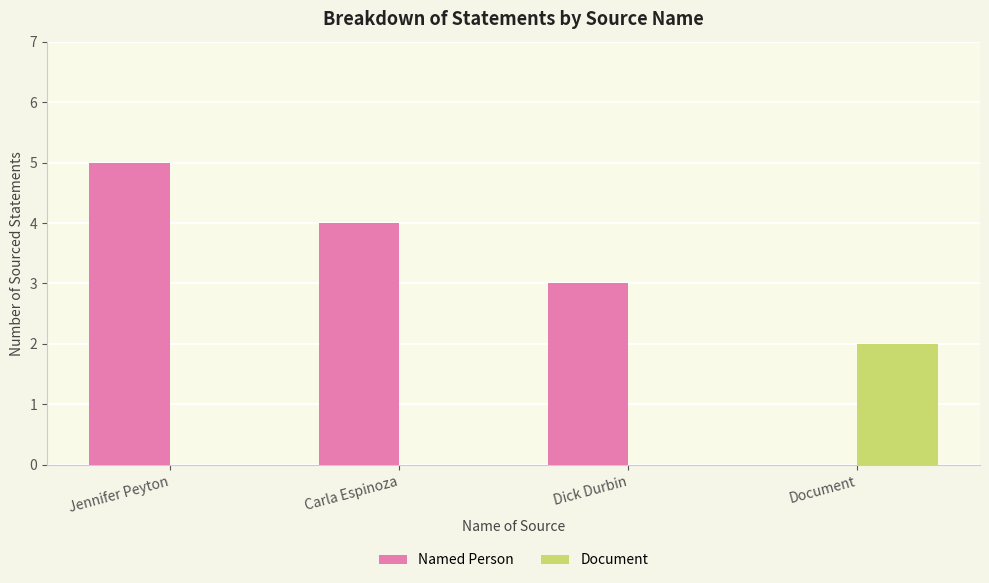

The Named Person series shows 1 at Dick Durbin. True or false?

False